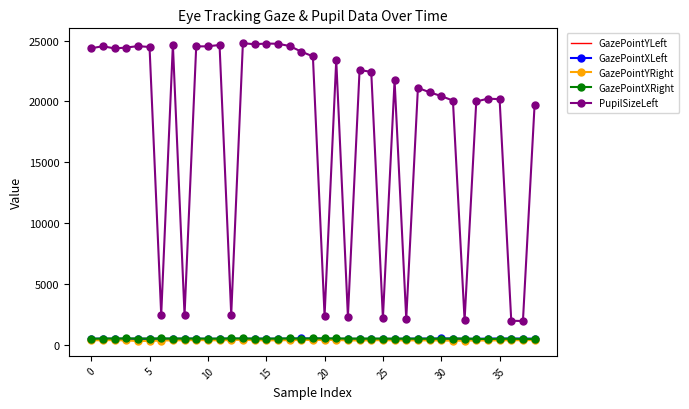

At how many categories does at least one series exceed 12640?

29